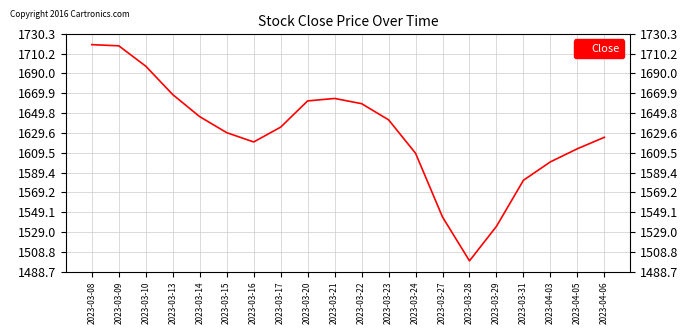

The value at 2023-03-29 is 905.3. True or false?

False